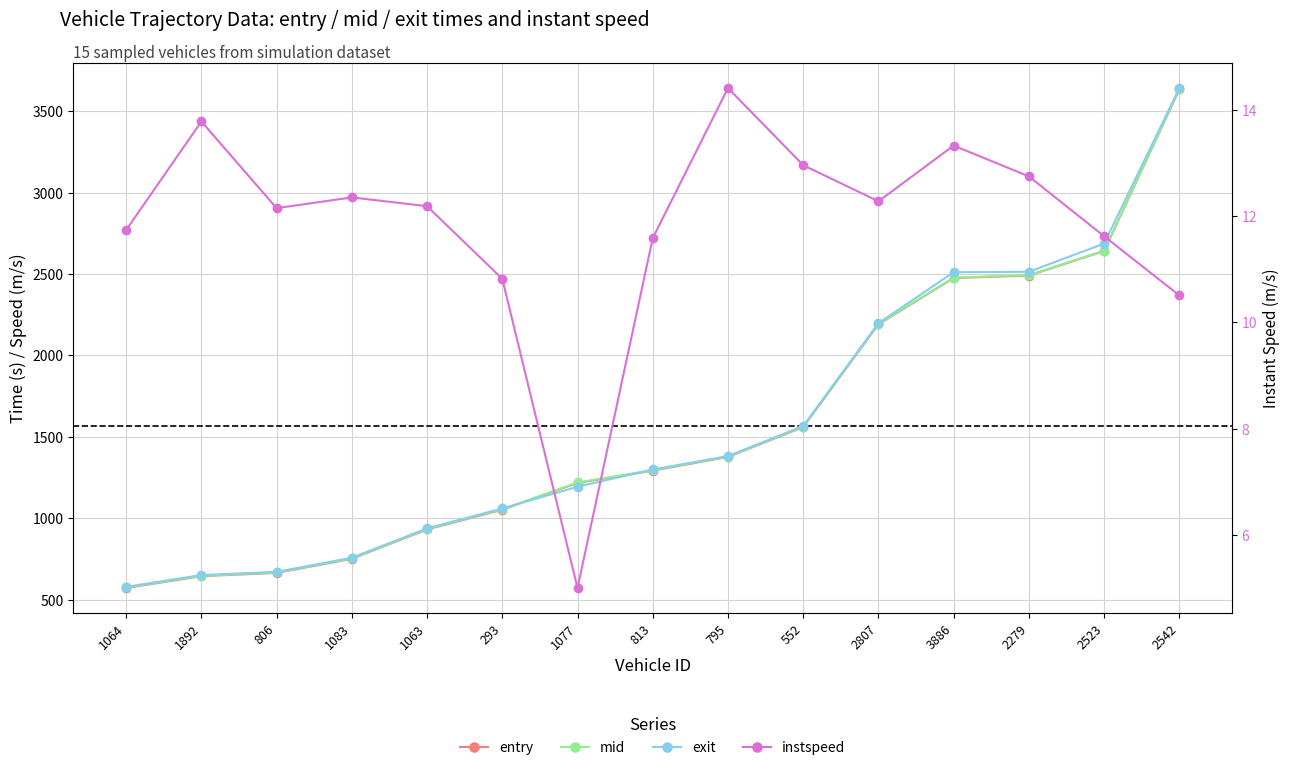

Reading left to right, extract all data points from this chart.

entry: 571.2	643.7	663.7	750.4	930.6	1052.0	1216.7	1292.0	1376.1	1559.5	2190.8	2475.4	2490.5	2641.4	3633.9
mid: 574.2	646.2	666.5	753.2	933.4	1055.2	1219.4	1295.1	1378.5	1562.3	2193.5	2478.1	2493.2	2644.0	3637.1
exit: 578.1	650.6	670.3	757.0	937.3	1060.0	1193.1	1299.3	1381.6	1566.0	2198.0	2511.3	2513.8	2686.9	3642.4
instspeed: 11.7	13.8	12.2	12.4	12.2	10.8	5.0	11.6	14.4	13.0	12.3	13.3	12.8	11.6	10.5